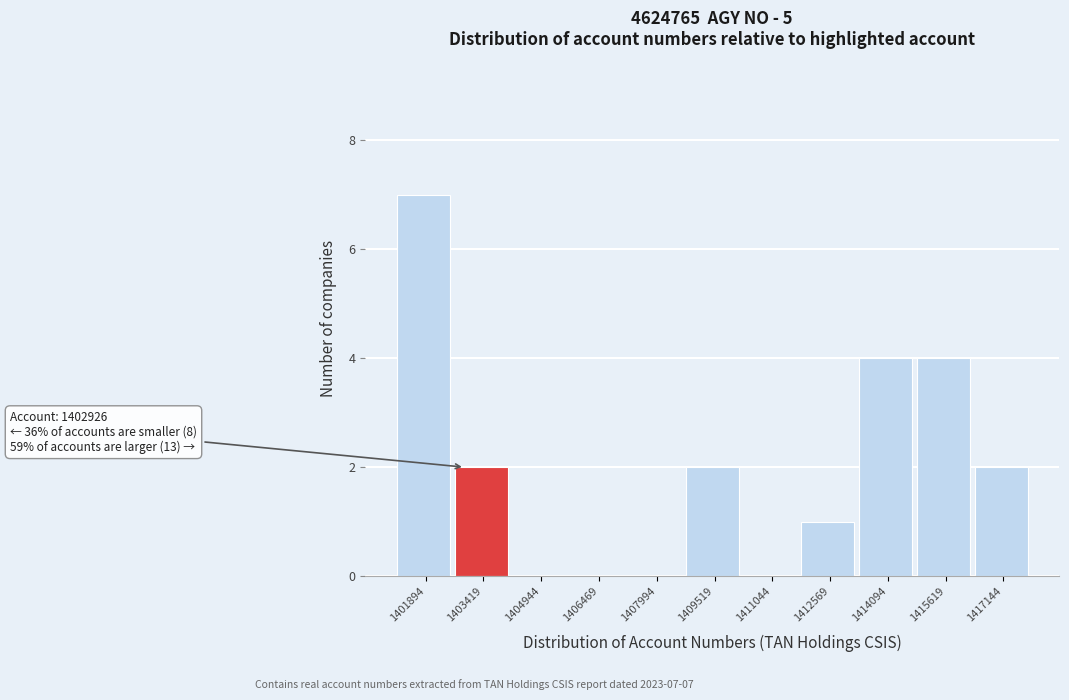

Over which range of the x-axis is the bar tallest?

1401200 to 1402600